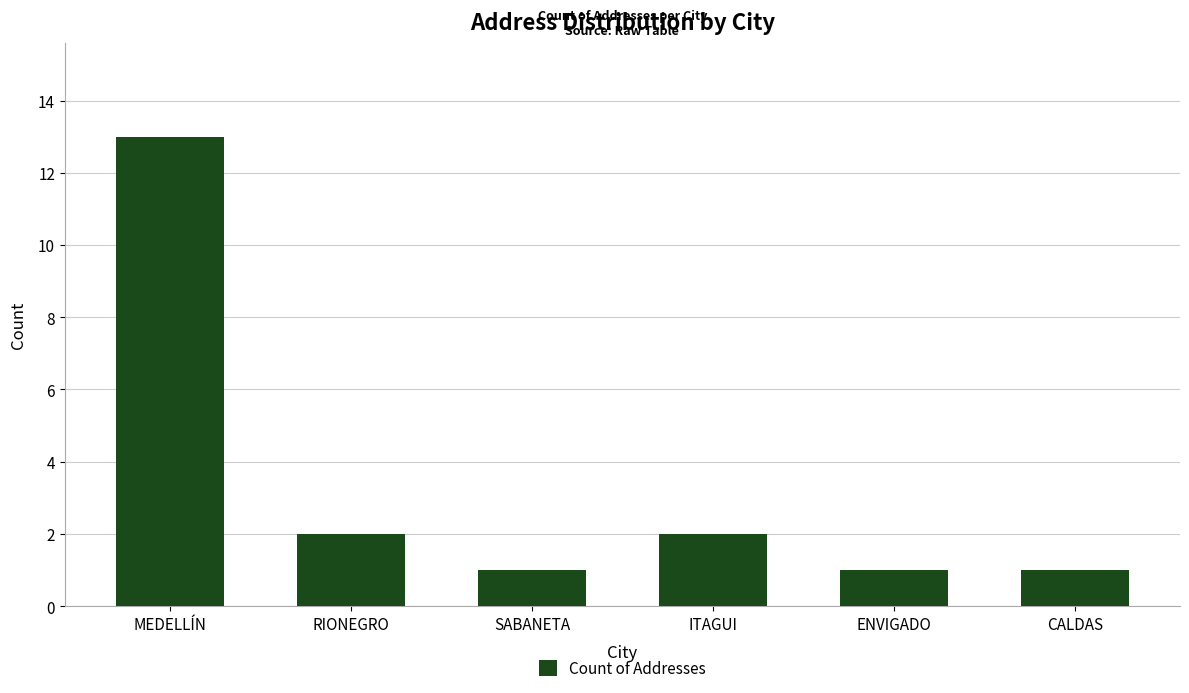

Which label corresponds to the largest value in the chart?

MEDELLÍN